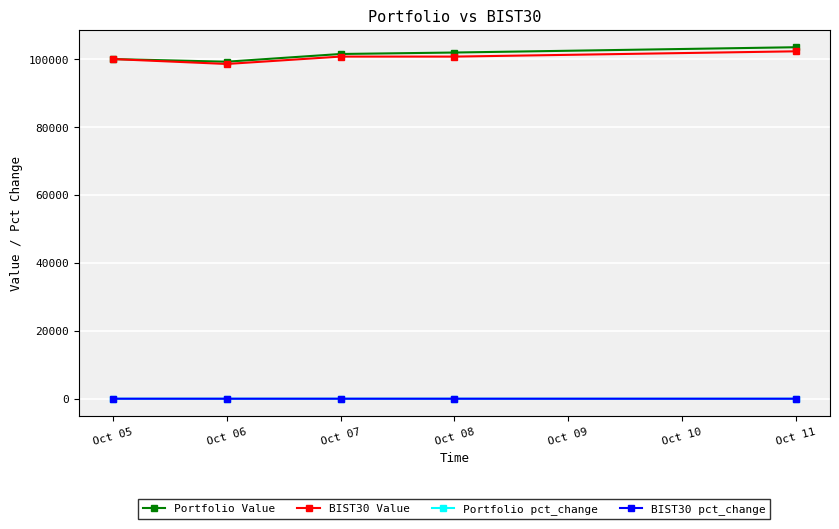

What is the highest value of the Portfolio Value series?

103429.4